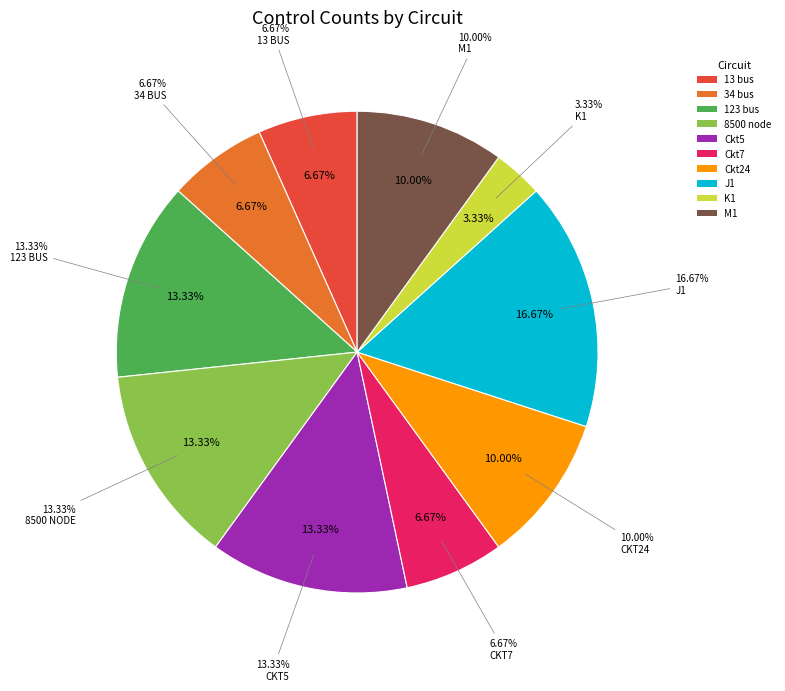

Does US LV account for over 50% of the chart?

No